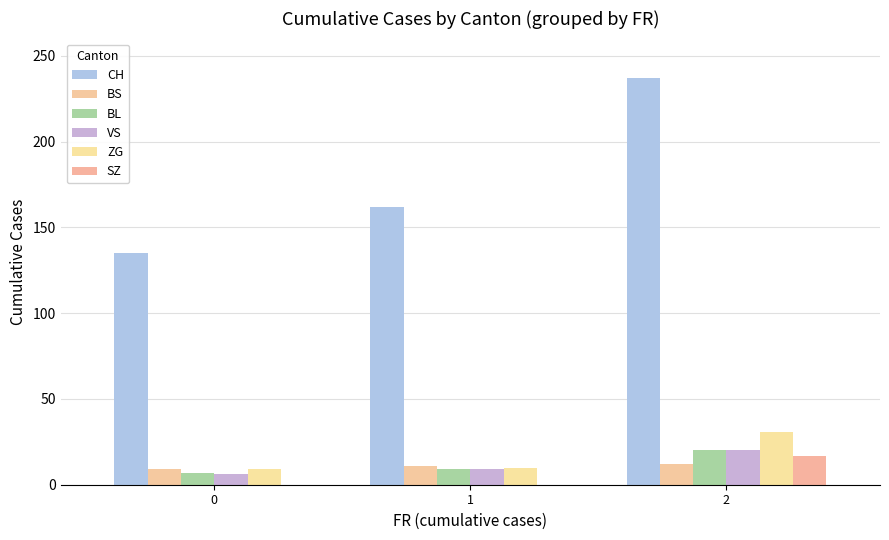

How many groups of bars are there?

3